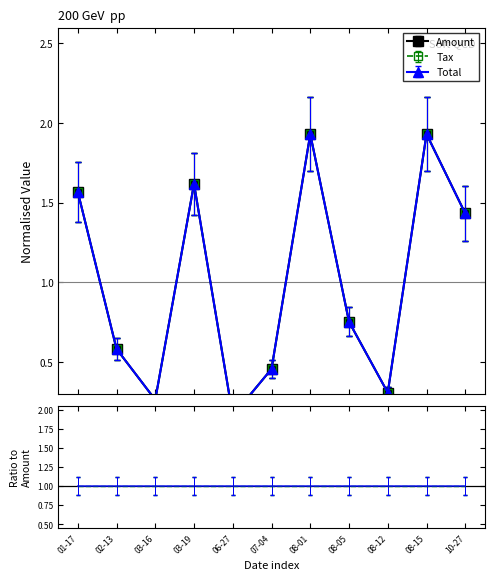

True or false: Tax and Amount cross at least once.

False